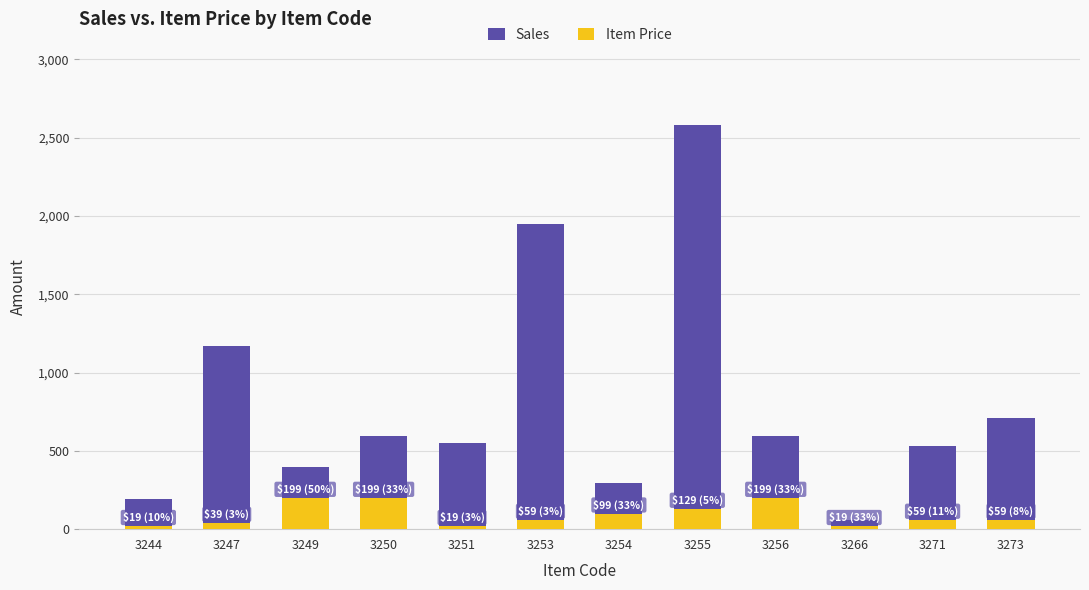

What is the average value of the Item Price series?

92